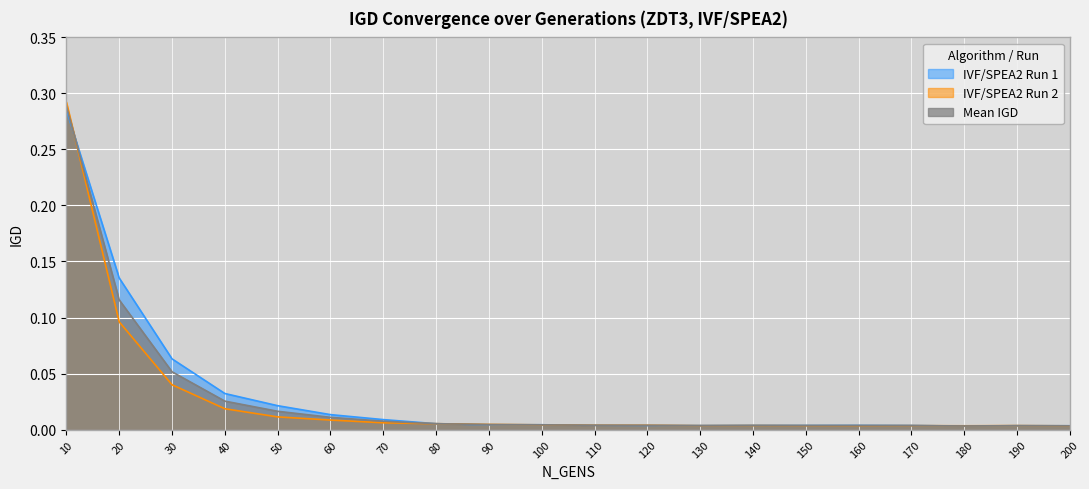

Between 100 and 200, which series saw the biggest shift?

IVF/SPEA2 Run 1